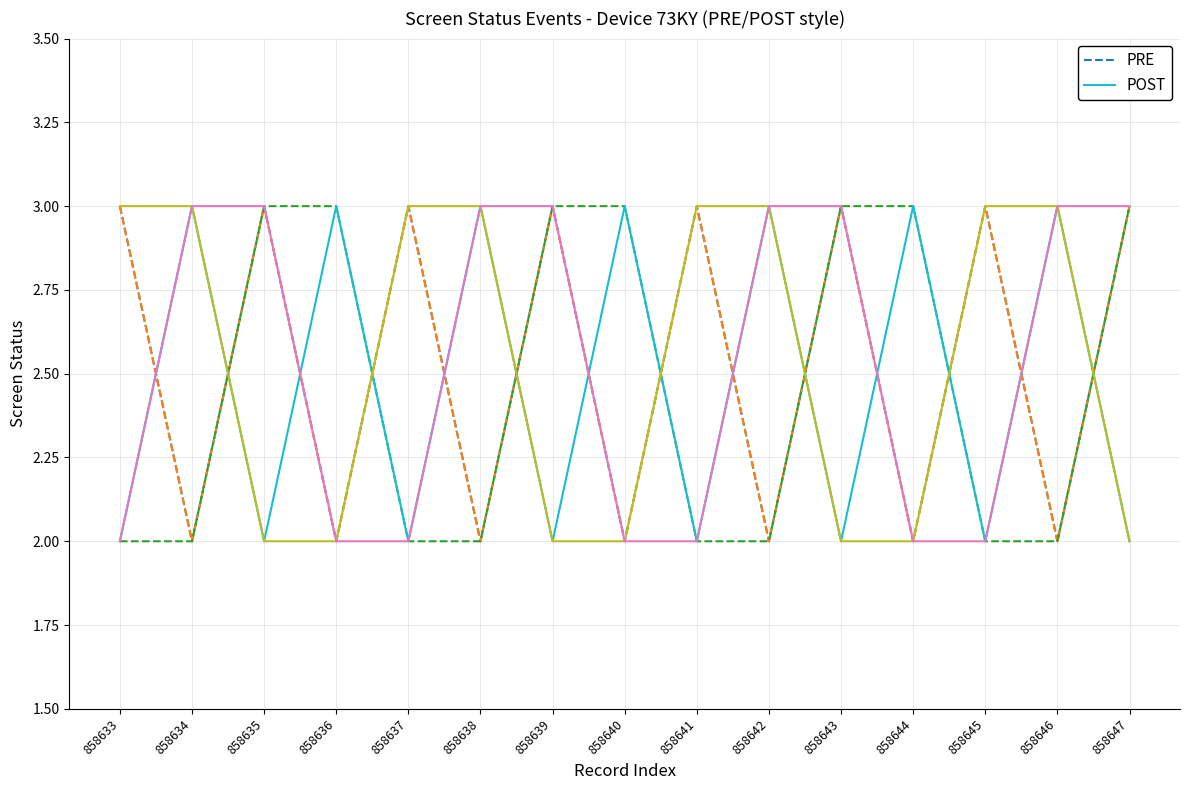

At which label does PRE reach its peak?

858633